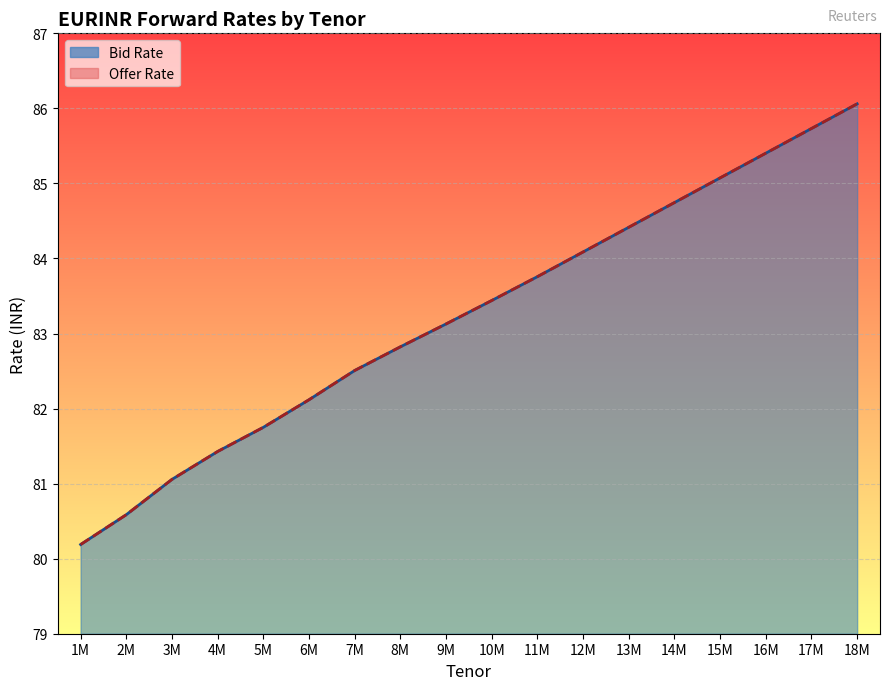

True or false: Bid Rate has more than 1 interior local peaks.

False